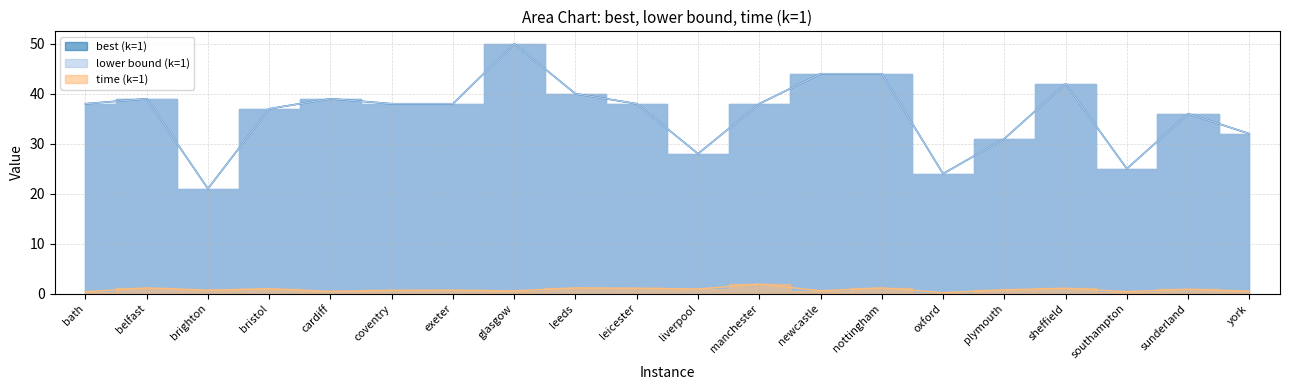

At how many categories does at least one series exceed 28?

16